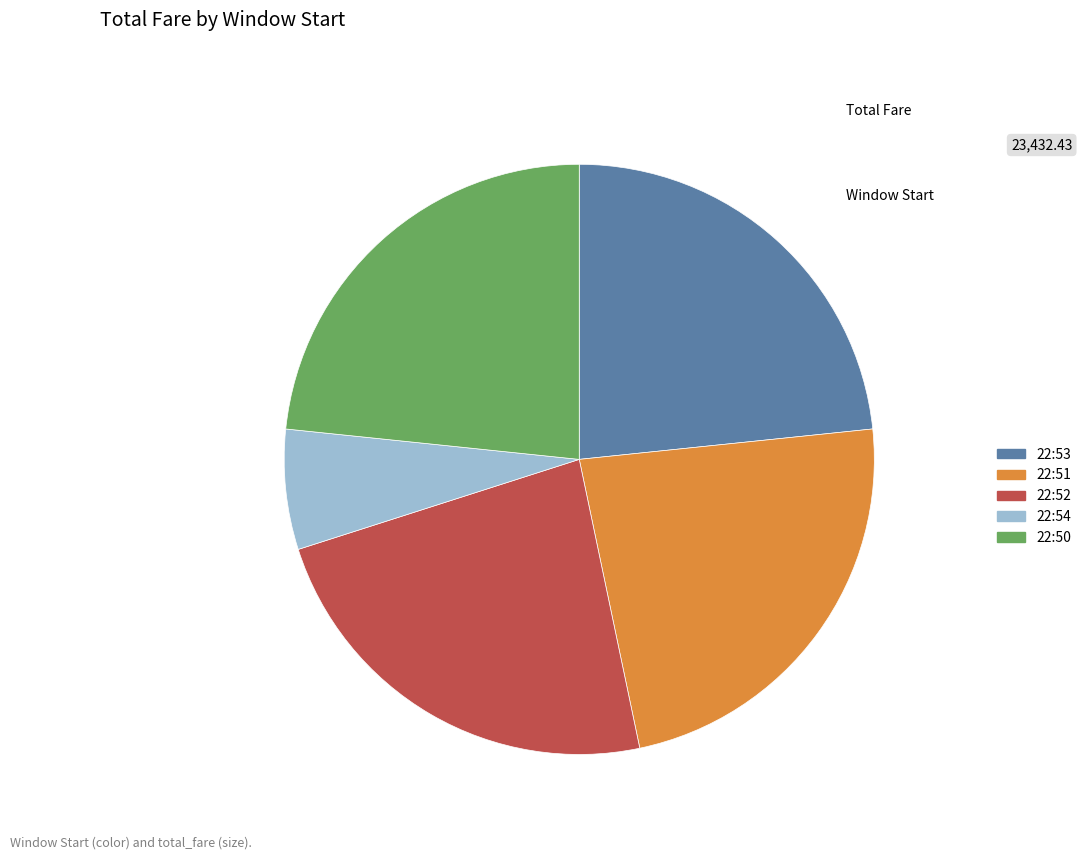

Is there a majority slice in this chart?

No